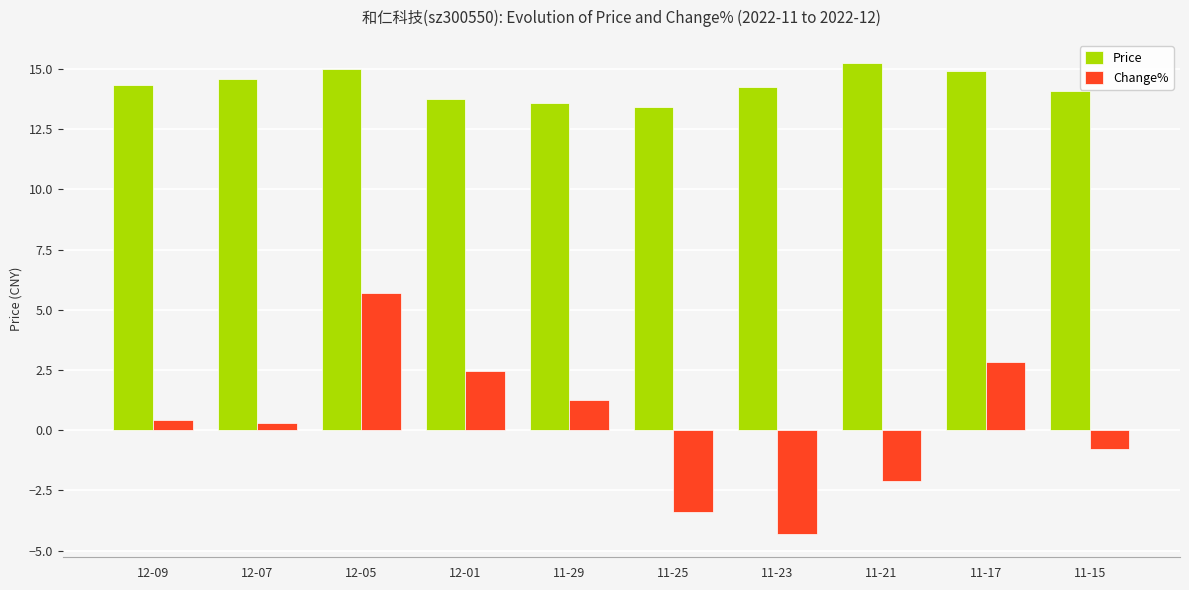

Is it true that Price equals 14.3 at 12-09?

True